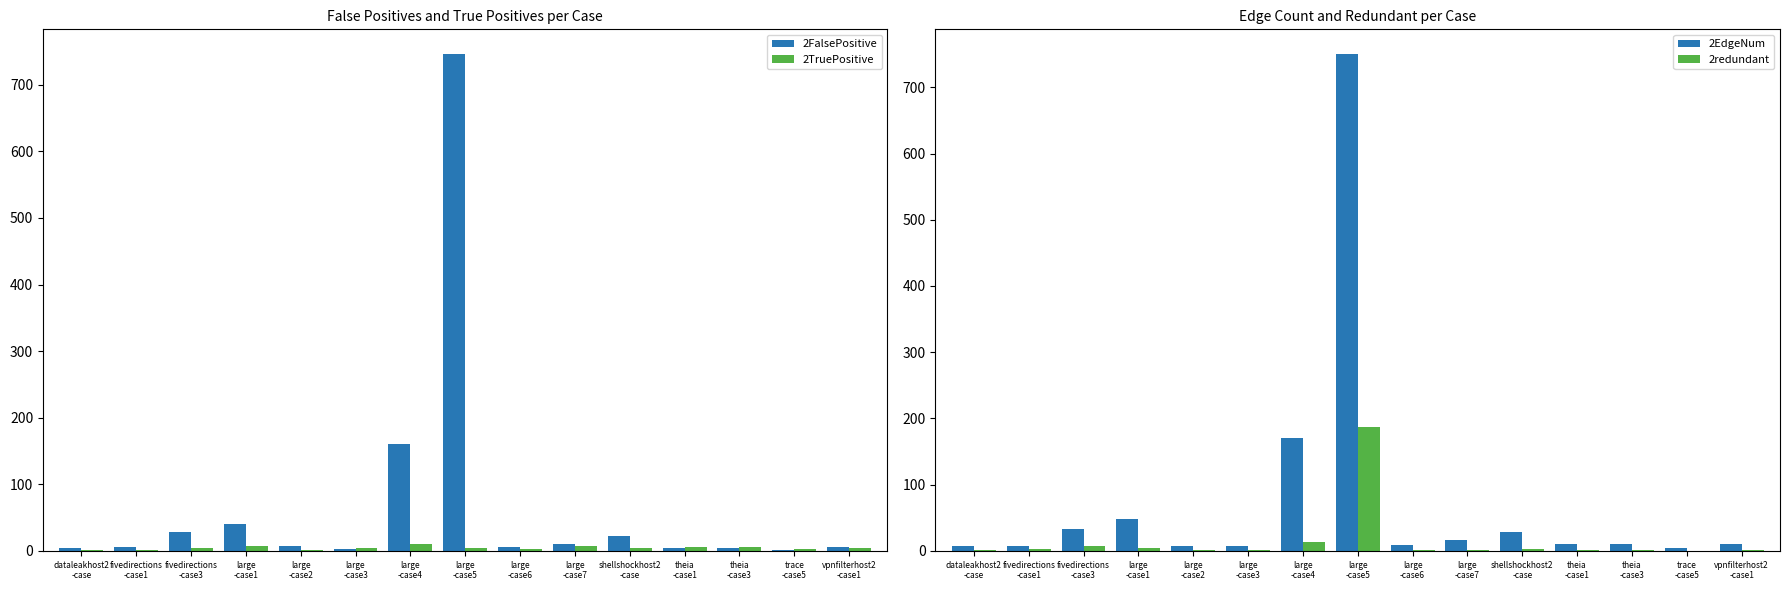

How many data points in 2TruePositive are less than 4?

5